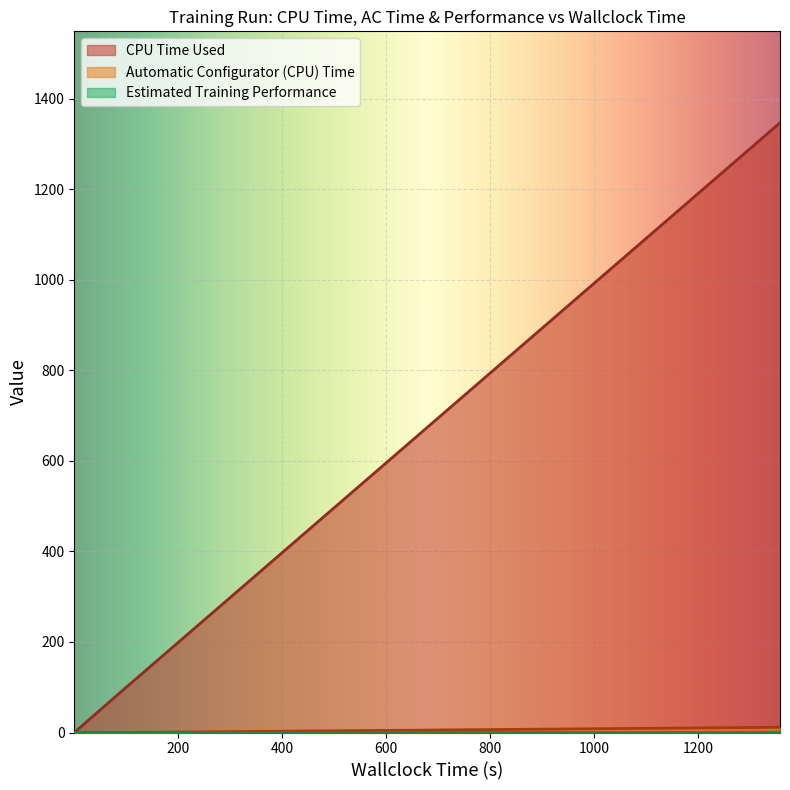

What is the greatest value displayed?

1346.6